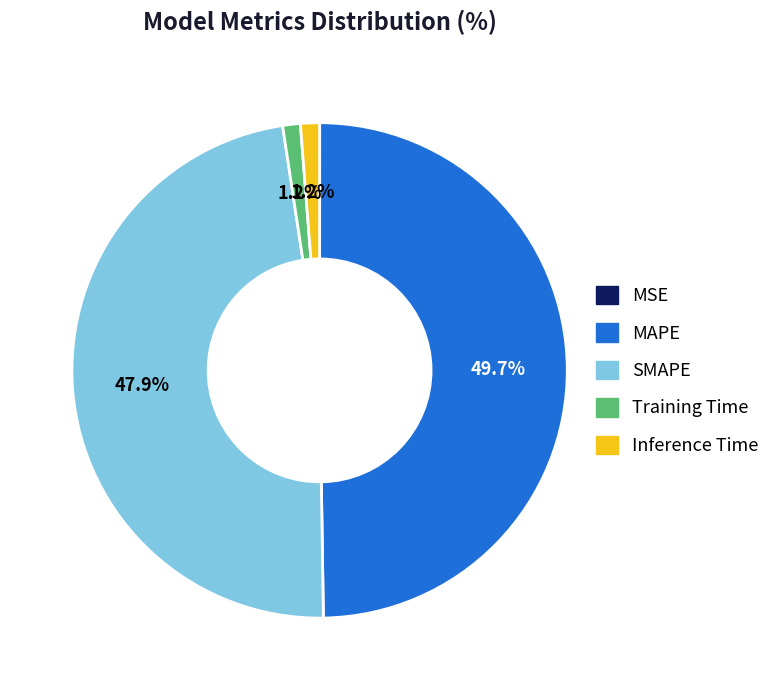

Which category has the biggest portion of the pie?

MAPE